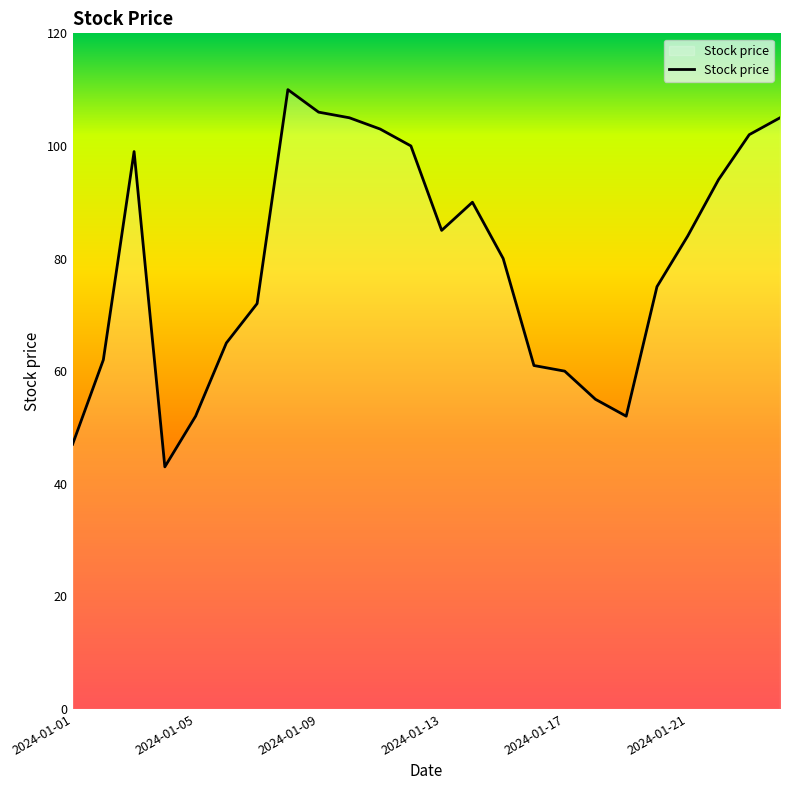

What is the difference between the maximum and minimum values?

67